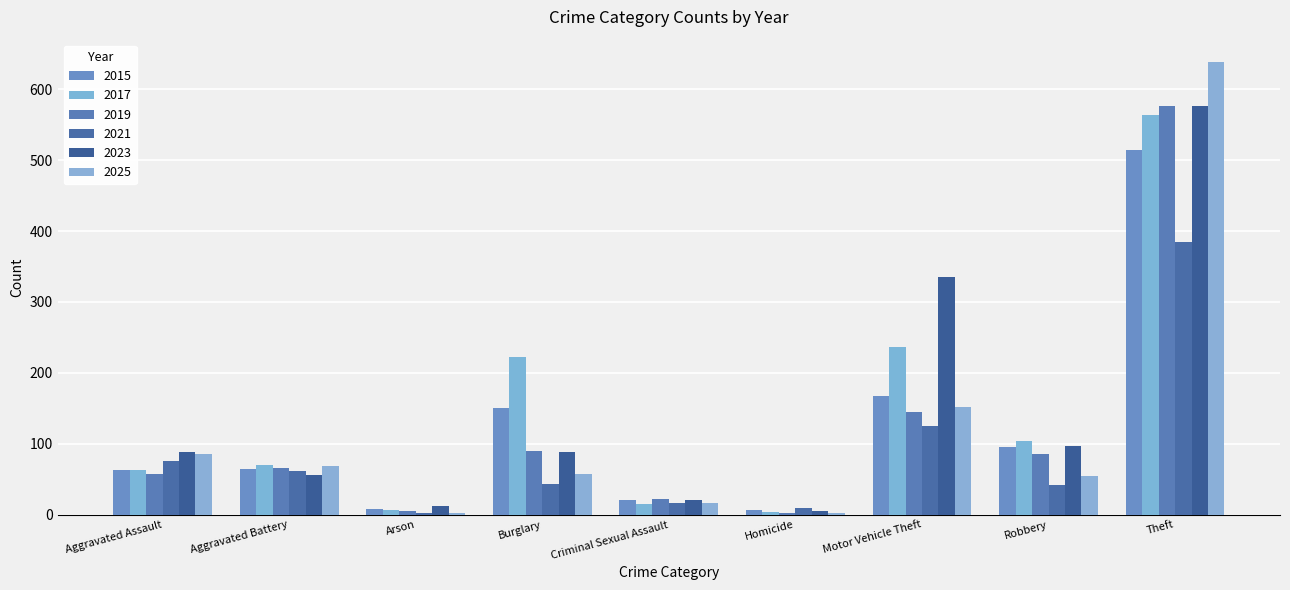

Count the number of categories in the chart.

9